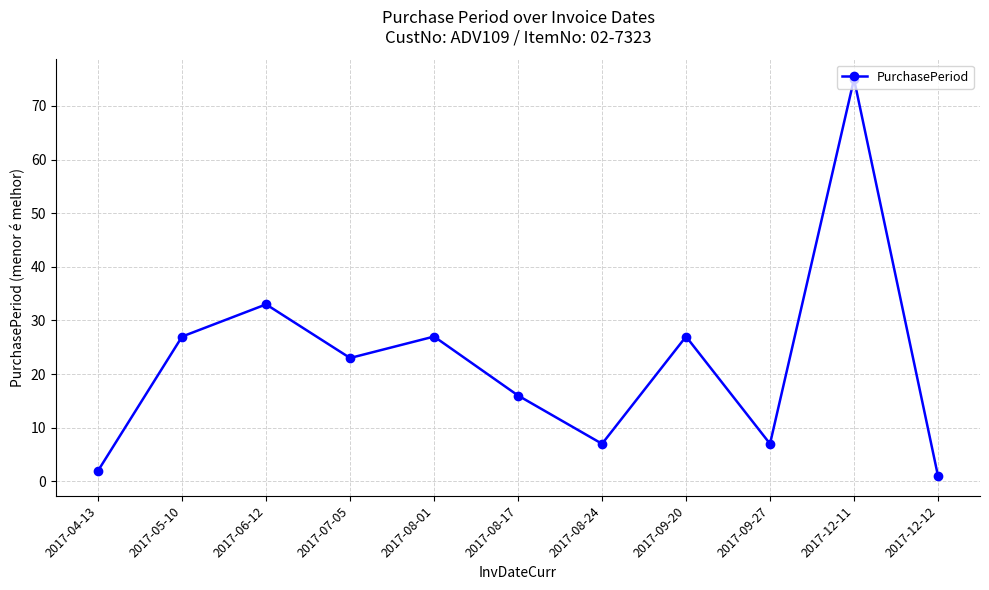

Where does the data first go above 23?

2017-05-10